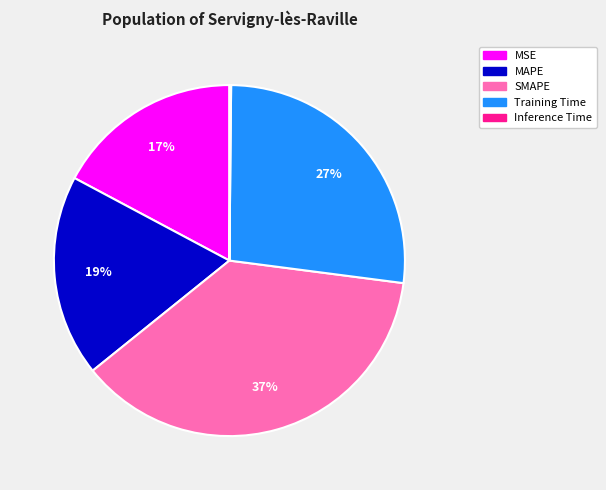

Does Training Time account for over 50% of the chart?

No